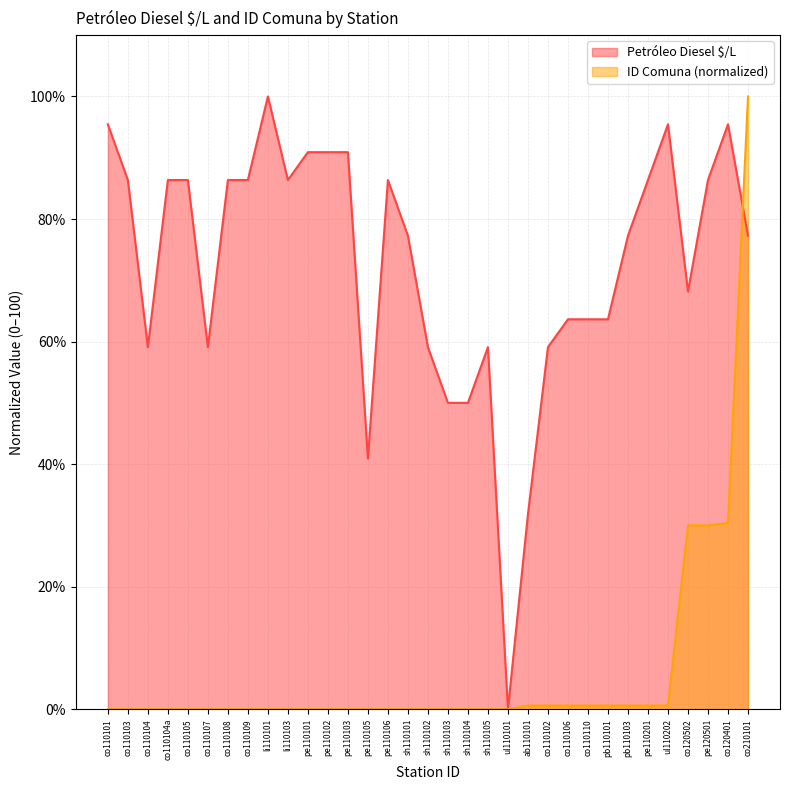

How many positive values does the Petróleo Diesel $/L series have?

32